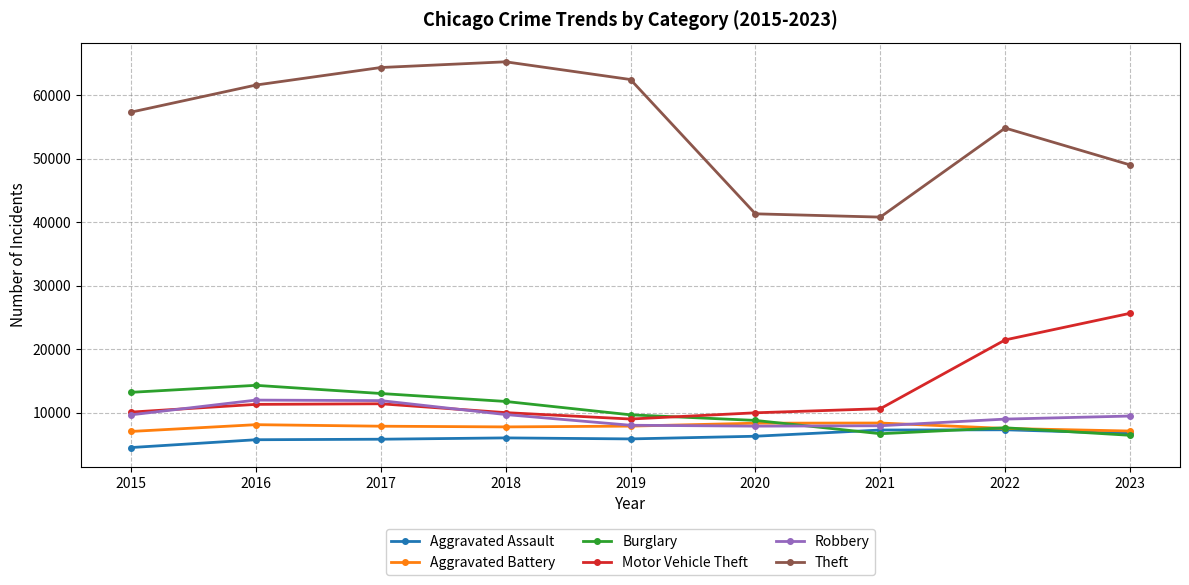

What is the sum of all Theft values?

497146